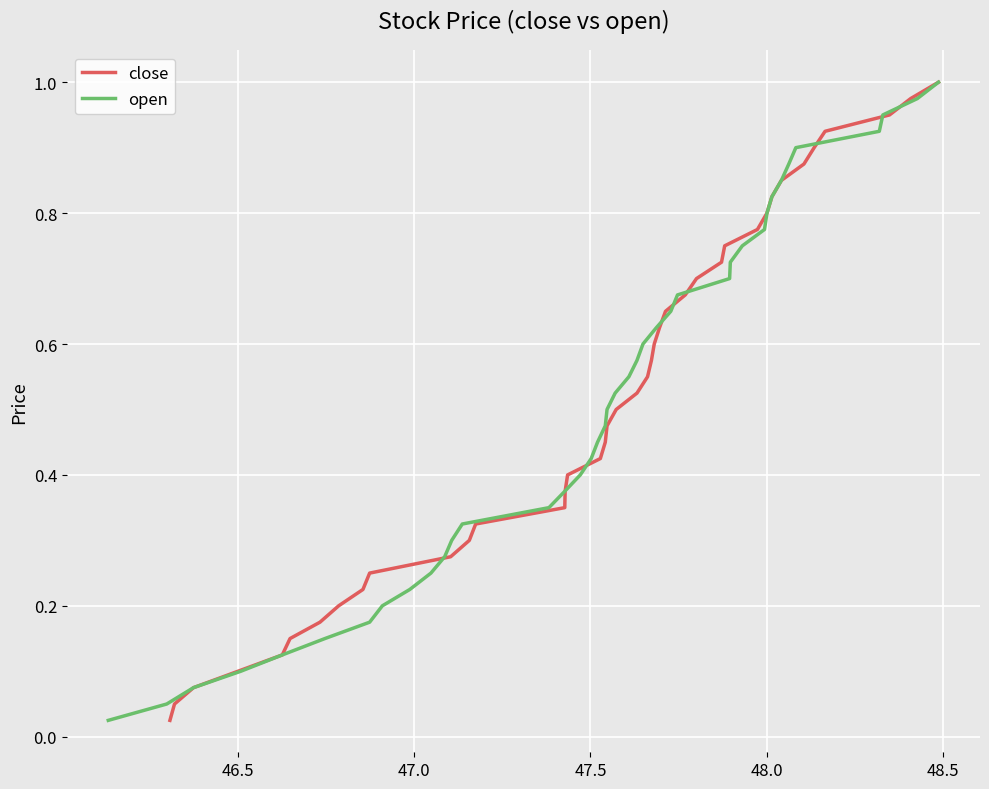

What is the difference between the maximum and minimum values in the open series?

1.0